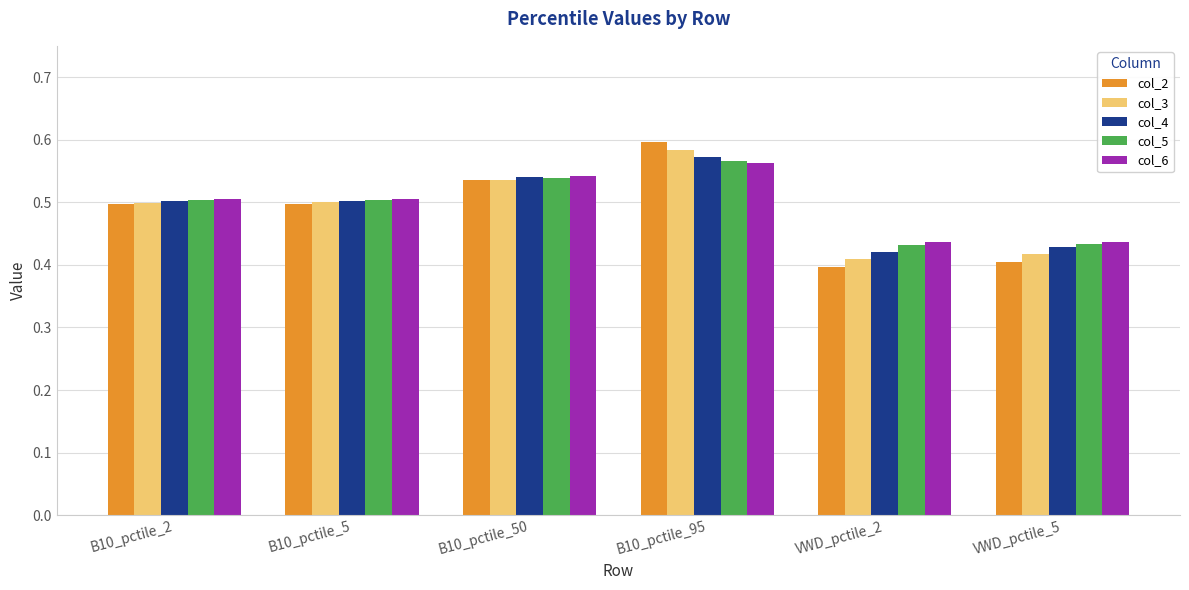

Count the col_4 values in the range 0 to 1.

6